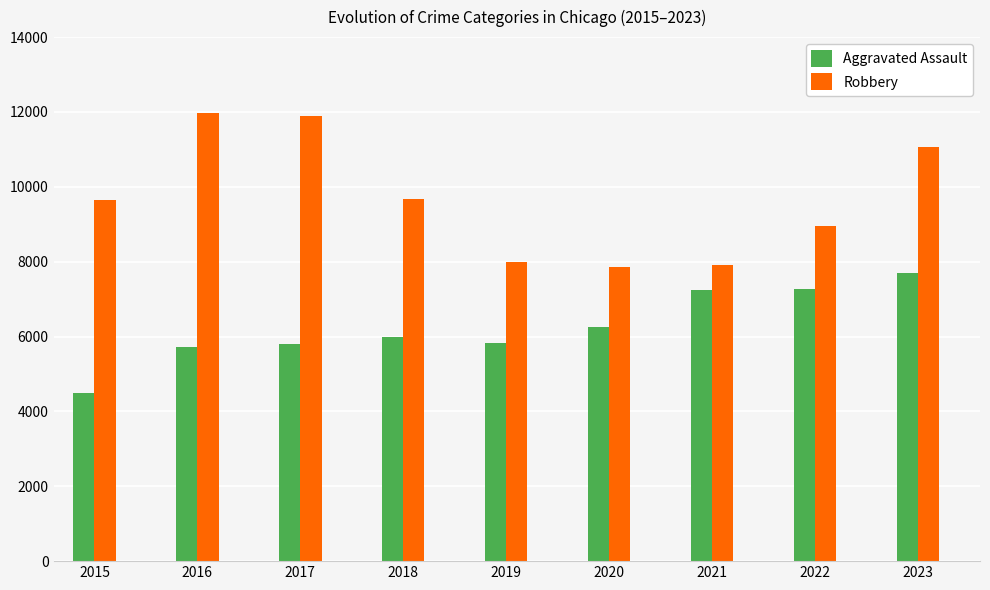

What is the difference between the maximum and second lowest values in the Aggravated Assault series?

1995